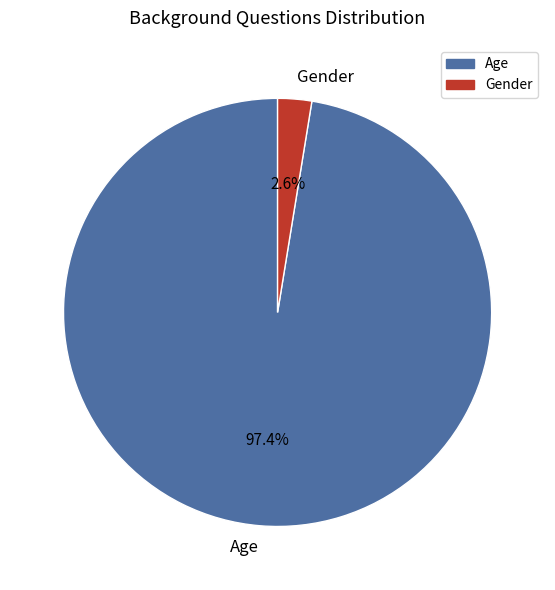

To the nearest percent, what is the average slice percentage?

50%